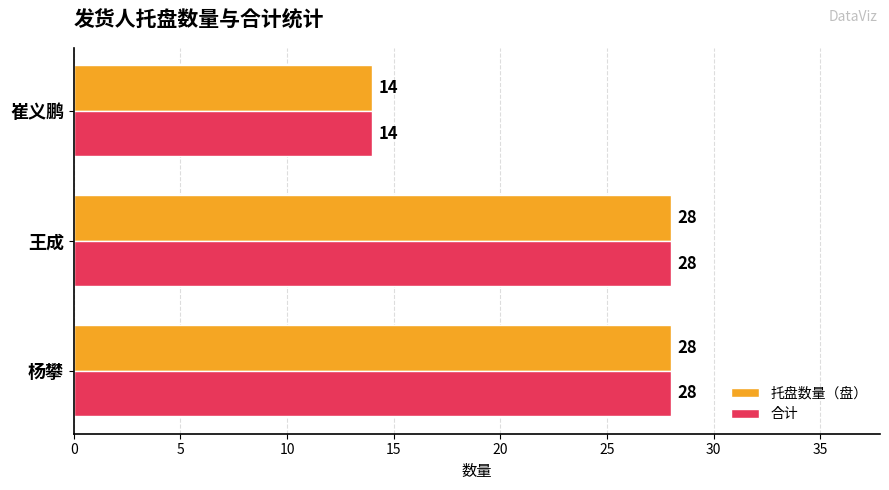

Is it true that 合计 equals 13 at 王成?

False